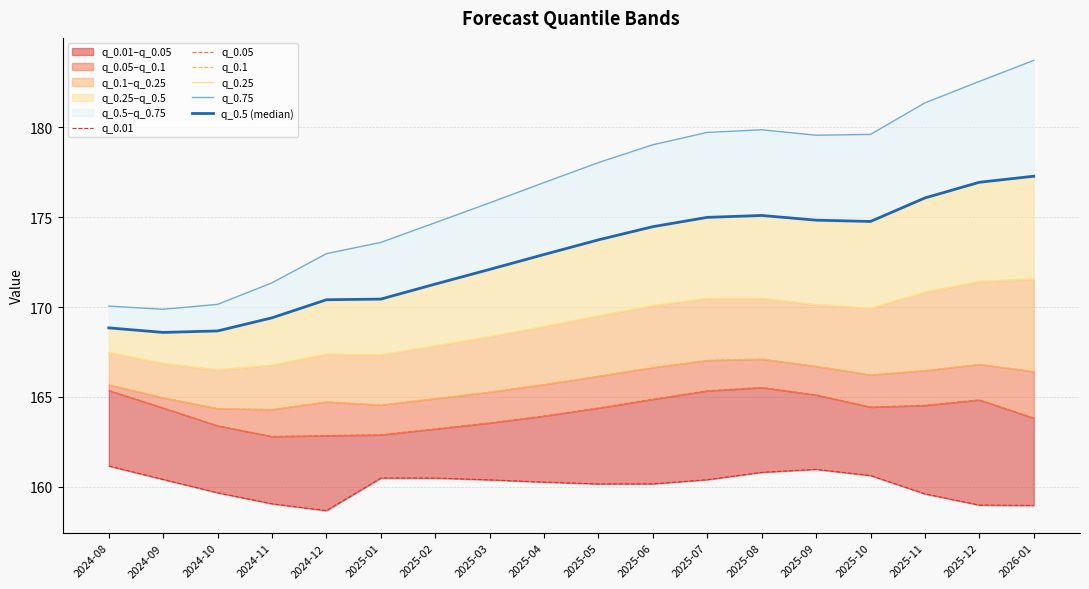

What is the sum of all q_0.1 values?

2984.1